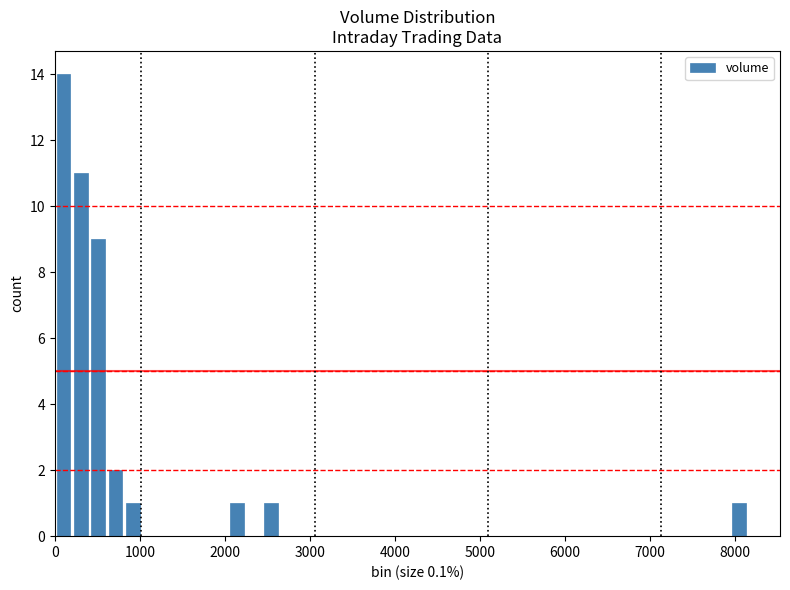

Around what value on the x-axis is the tallest bar? Give the approximate position of its centre, as read against the axis.

100